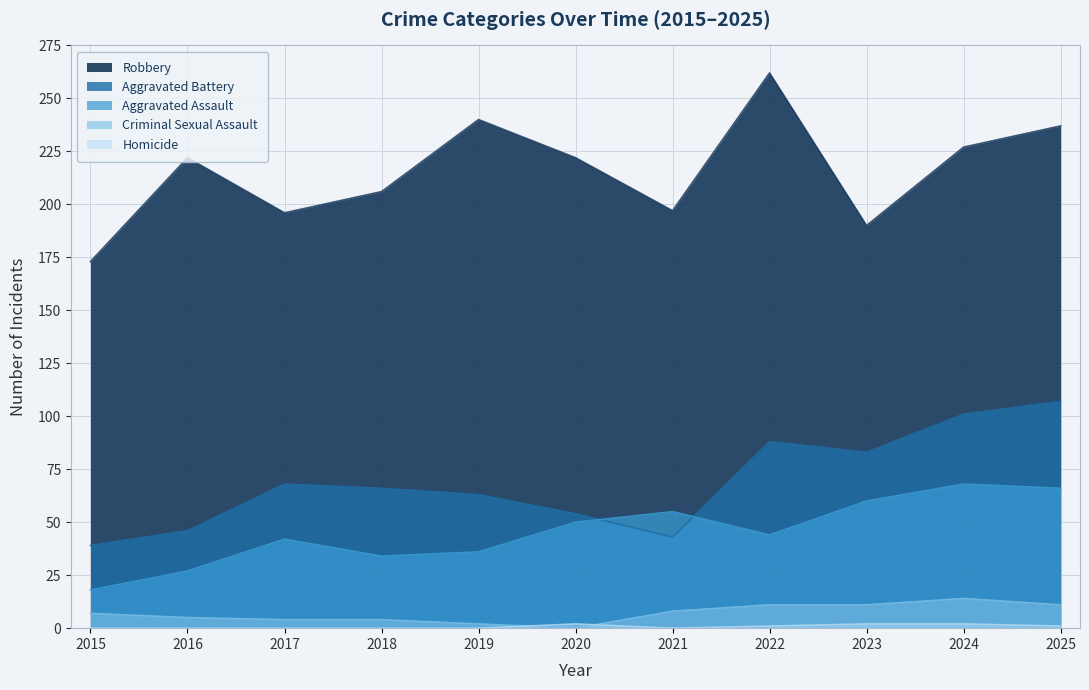

What is the spread (max minus min) of values at 2021?

197